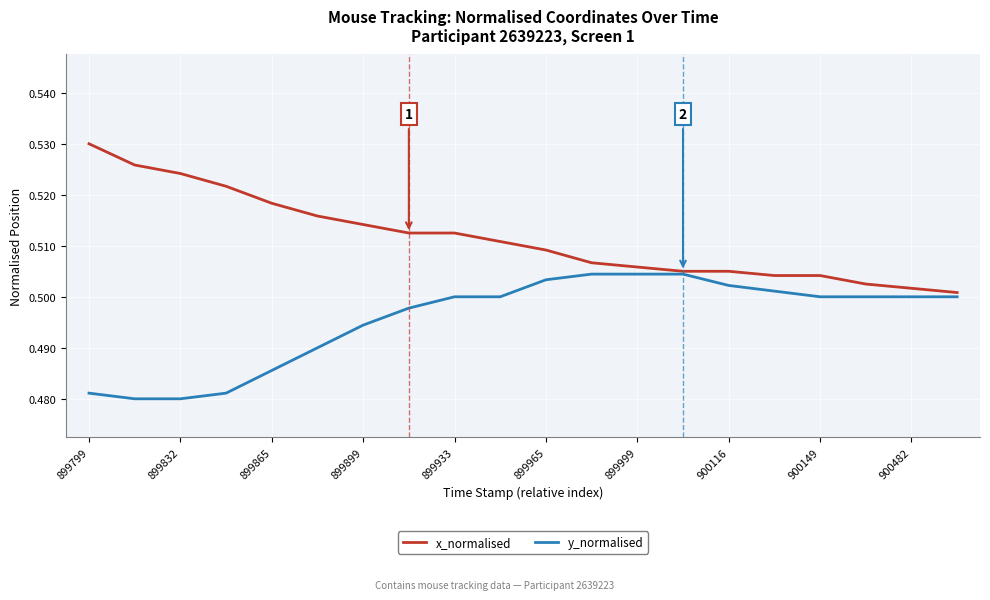

Rank the series by their average value, from lowest to highest.

y_normalised, x_normalised